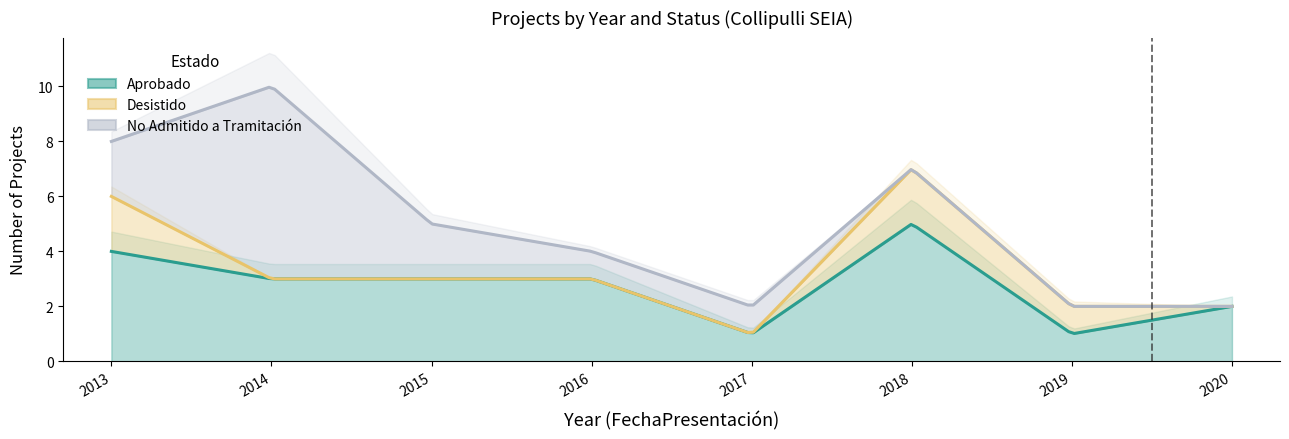

What are all the series names shown in the legend?

Aprobado, Desistido, No Admitido a Tramitación